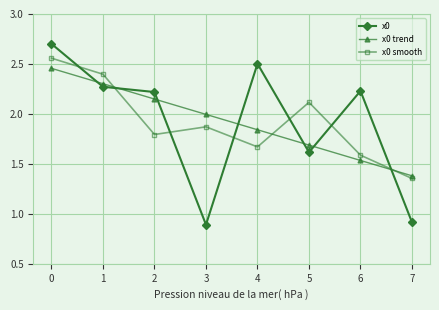

Is it true that x0 smooth equals 2.1 at 5?

True